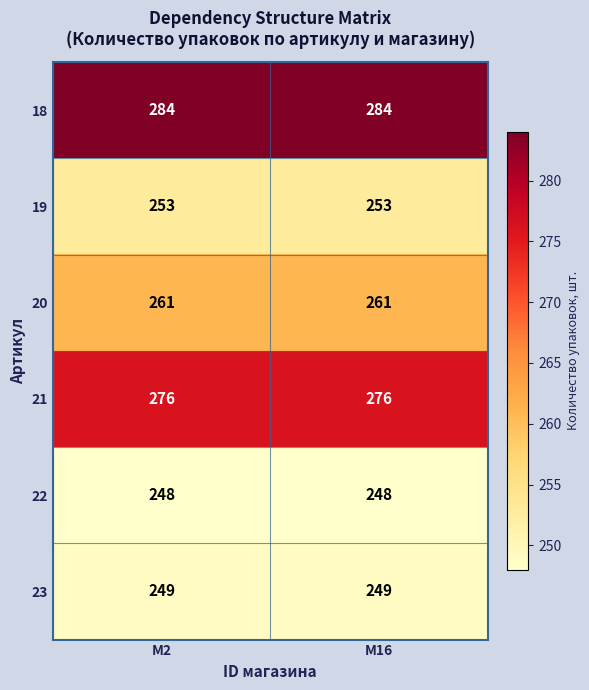

What is the spread (max minus min) of values at M2?

36